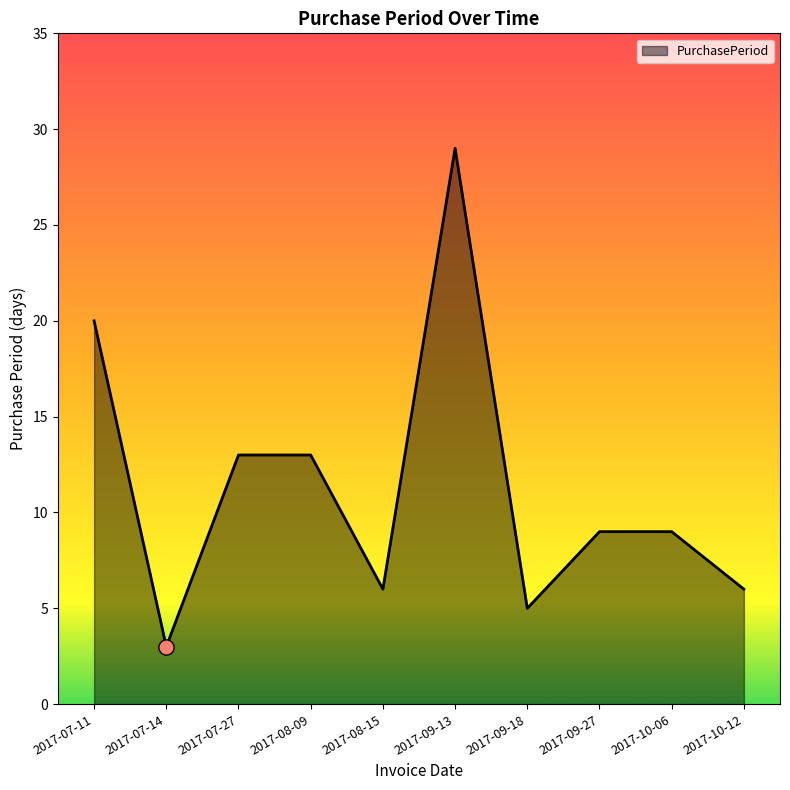

What is the change in value from 2017-07-11 to 2017-07-27?

-7